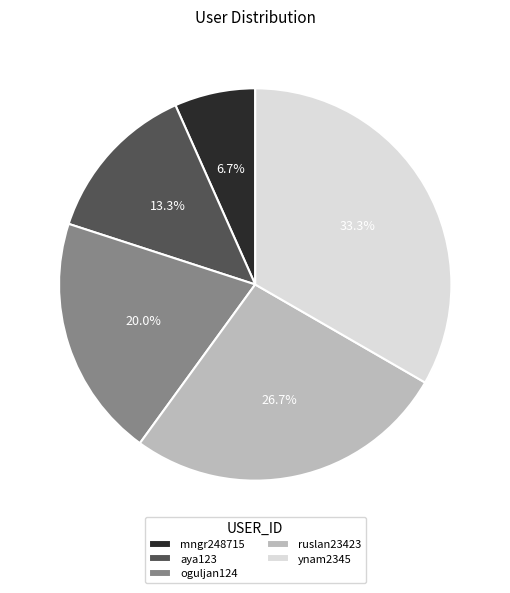

To the nearest percent, what is the average slice percentage?

20%